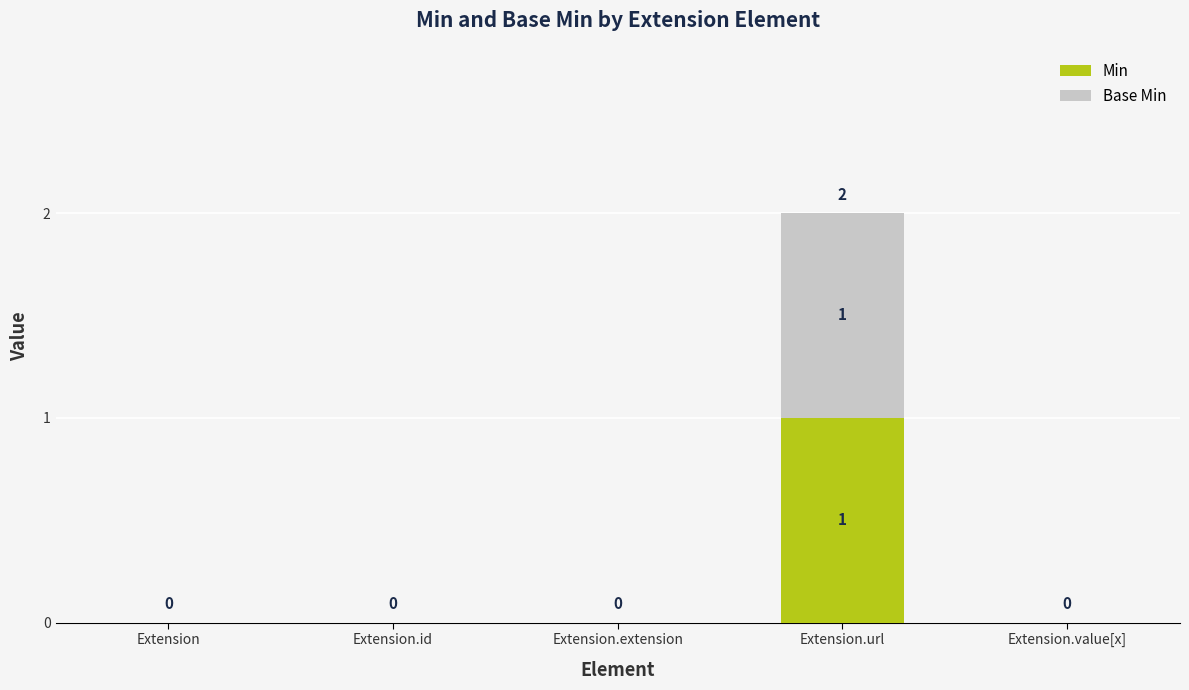

Does the chart contain stacked bars?

Yes